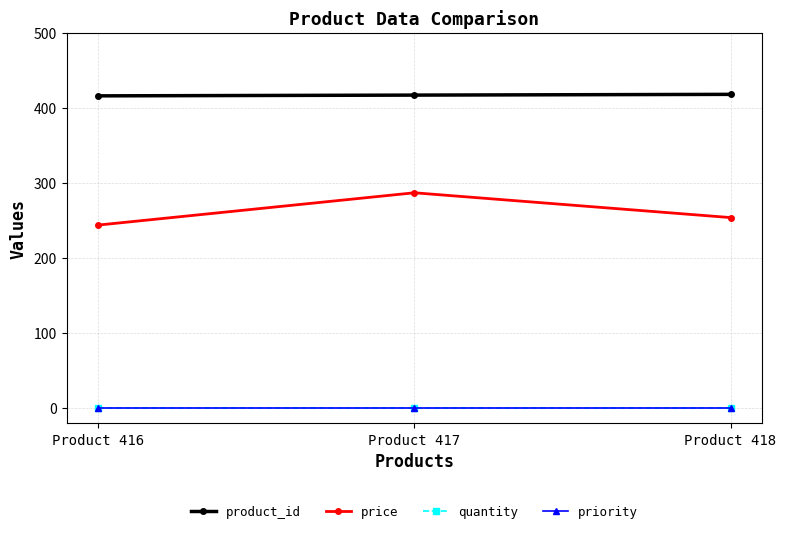

What is the maximum value shown in the chart?

418